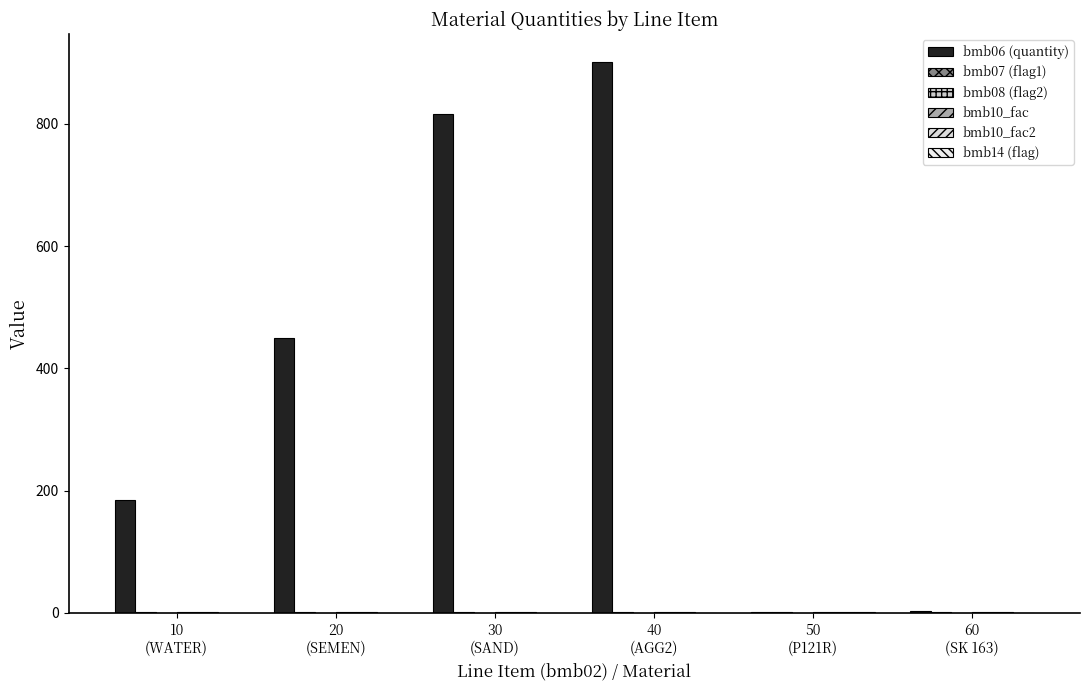

What is the label of the 1st bar from the right?

60
(SK 163)